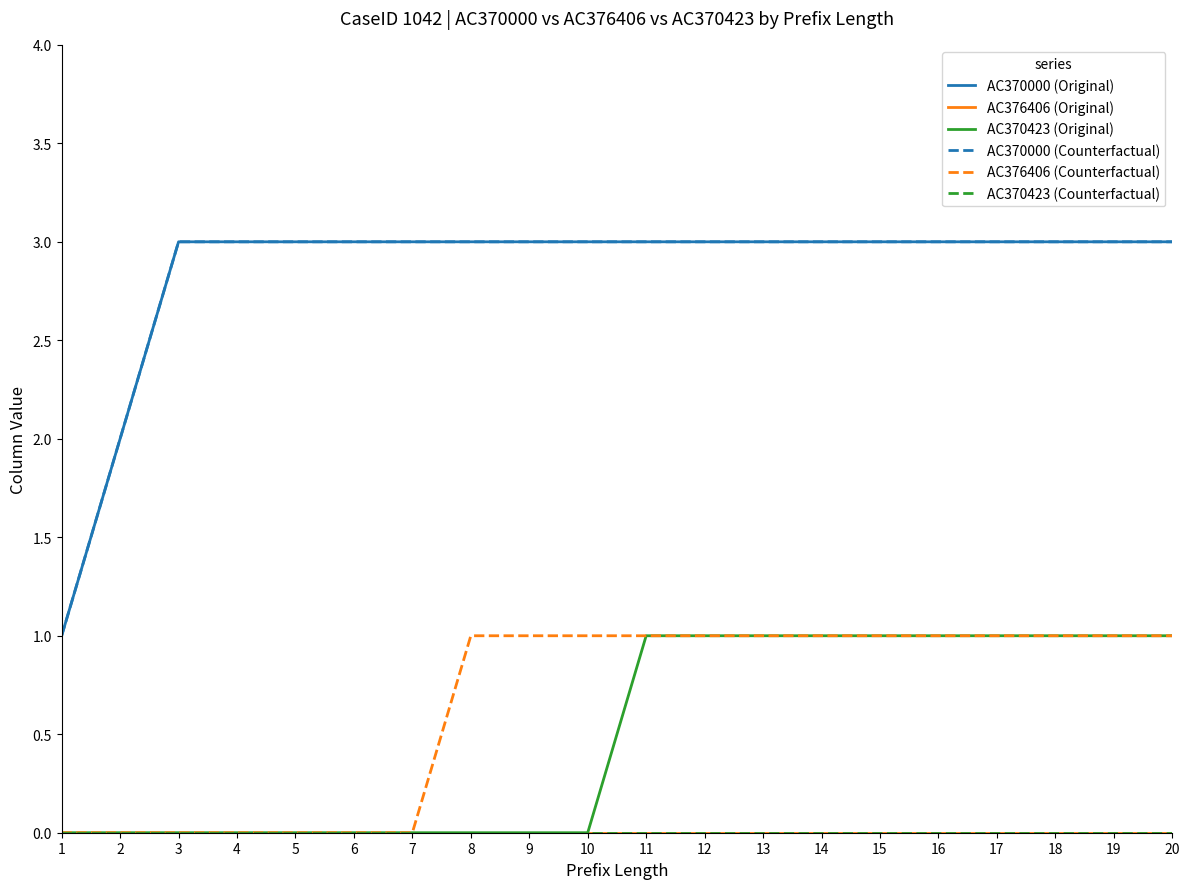

Reading left to right, extract all data points from this chart.

AC370000 (Original): 1	2	3	3	3	3	3	3	3	3	3	3	3	3	3	3	3	3	3	3
AC376406 (Original): 0	0	0	0	0	0	0	0	0	0	0	0	0	0	0	0	0	0	0	0
AC370423 (Original): 0	0	0	0	0	0	0	0	0	0	1	1	1	1	1	1	1	1	1	1
AC370000 (Counterfactual): 1	2	3	3	3	3	3	3	3	3	3	3	3	3	3	3	3	3	3	3
AC376406 (Counterfactual): 0	0	0	0	0	0	0	1	1	1	1	1	1	1	1	1	1	1	1	1
AC370423 (Counterfactual): 0	0	0	0	0	0	0	0	0	0	0	0	0	0	0	0	0	0	0	0